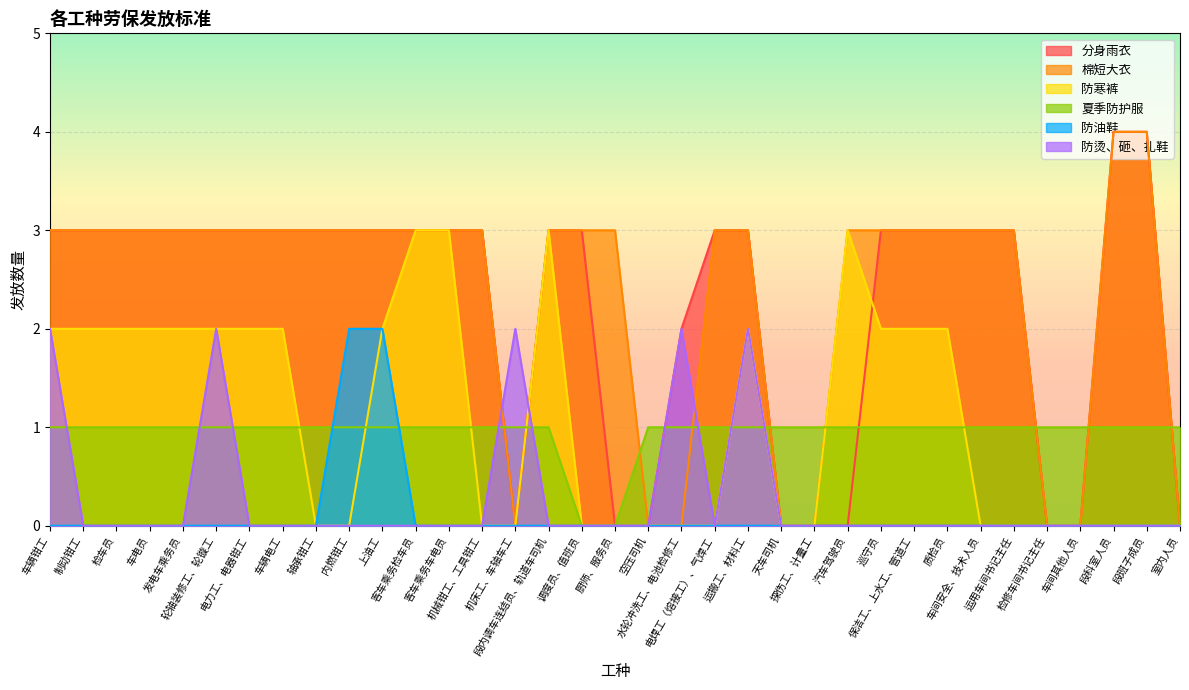

What is the value of the 棉短大衣 point at the 16th from the left?

3